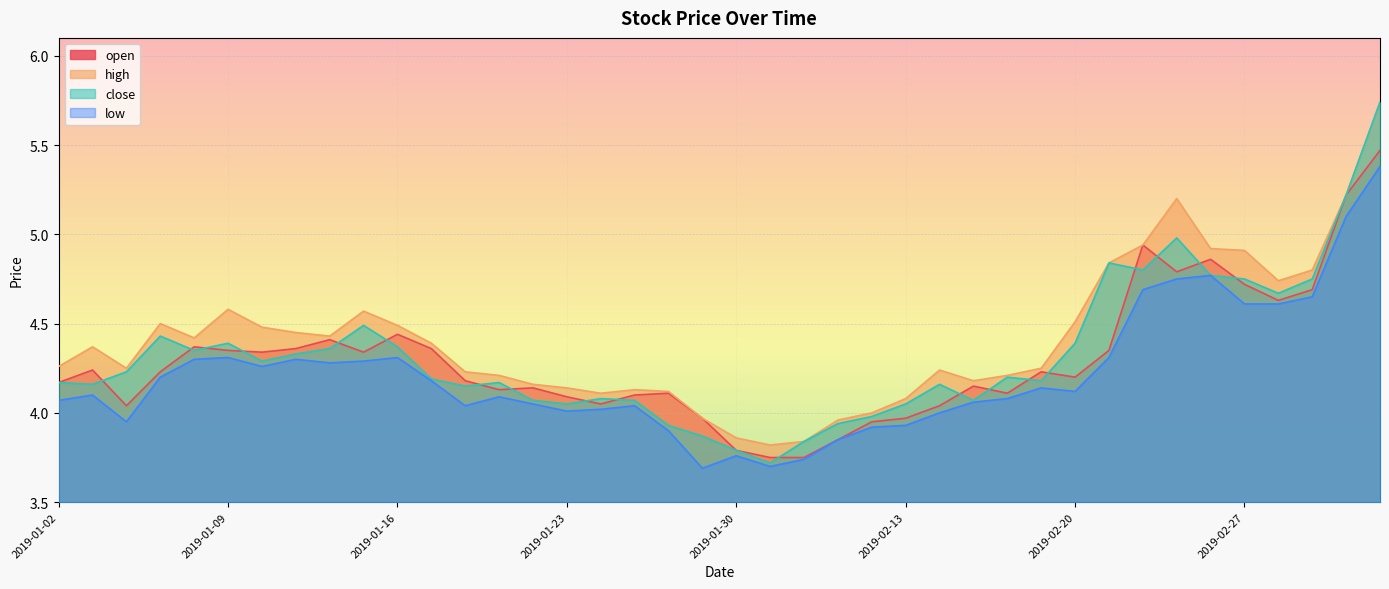

What is the total value across all series at 2019-01-28?

16.1